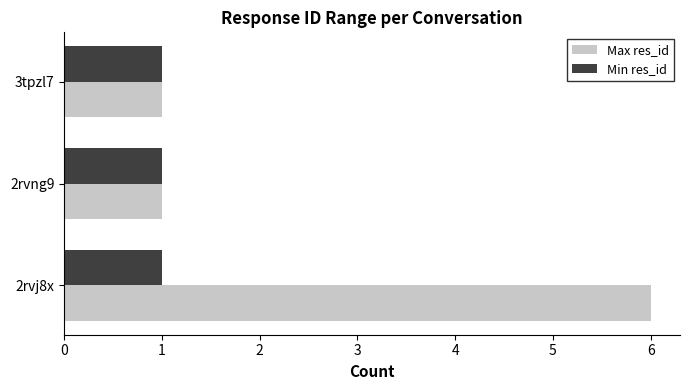

What is the sum of all Min res_id values?

3